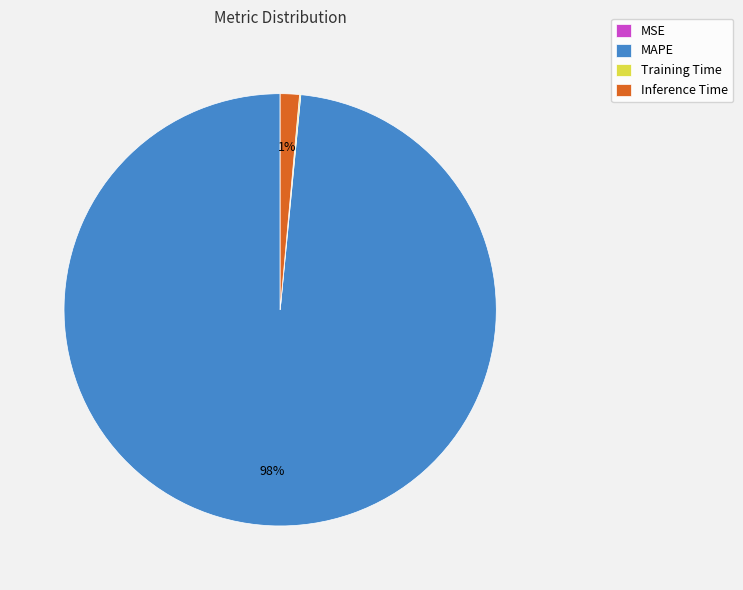

To the nearest percent, what is the average slice percentage?

25%